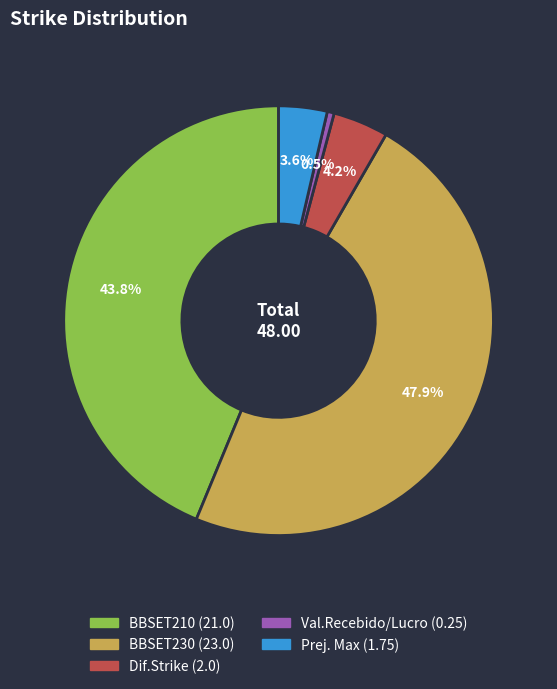

To the nearest percent, what is the average slice percentage?

20%